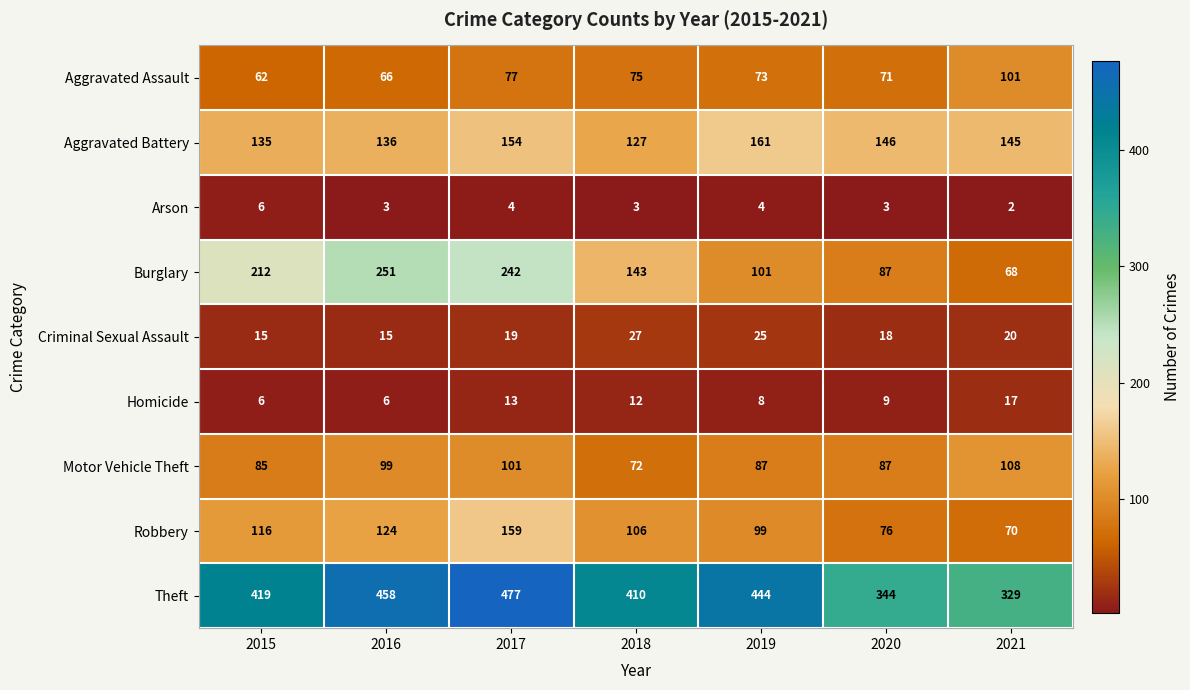

Which series changed the most between 2016 and 2019?

Burglary